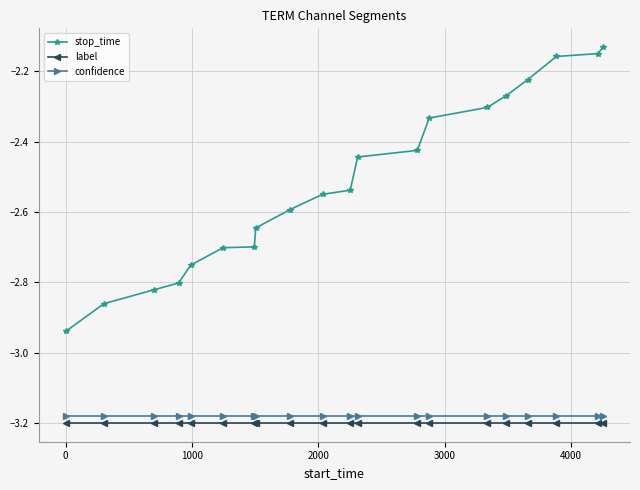

How many lines are shown in the chart?

3